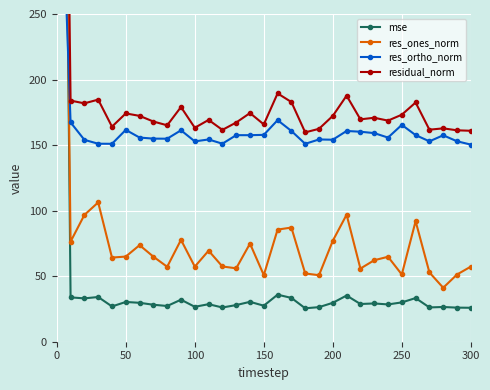

After their last crossing, which series has the higher values: res_ones_norm or res_ortho_norm?

res_ortho_norm